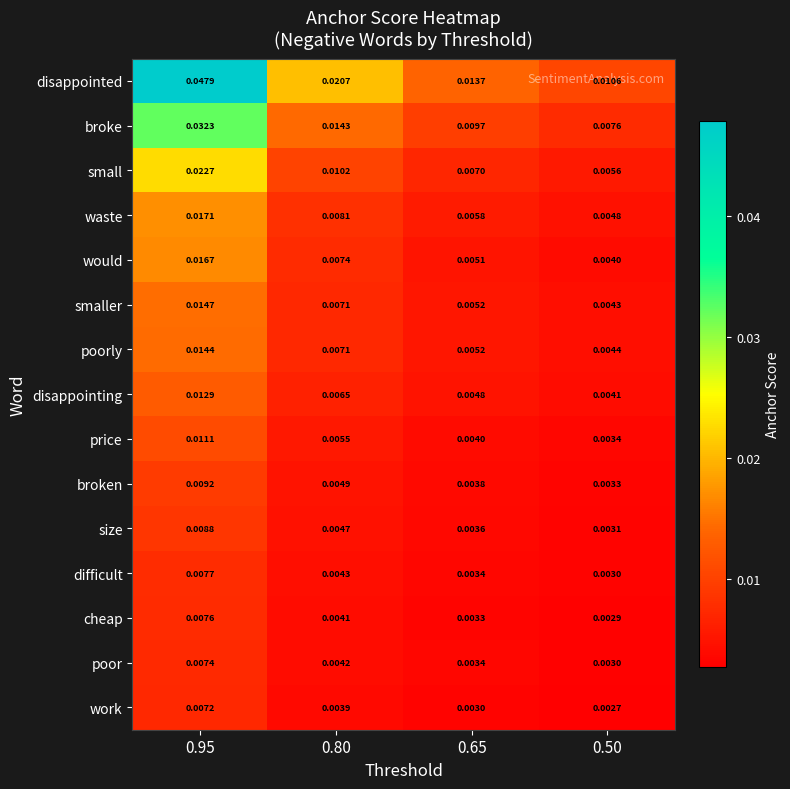

Which series has the largest total across all categories?

disappointed